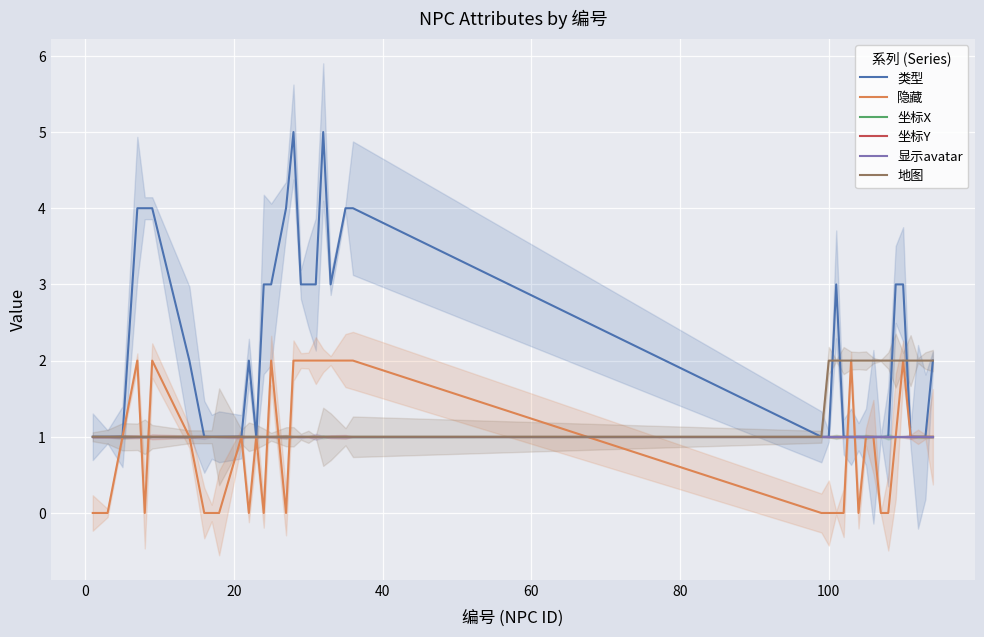

Count the number of data series in this chart.

6